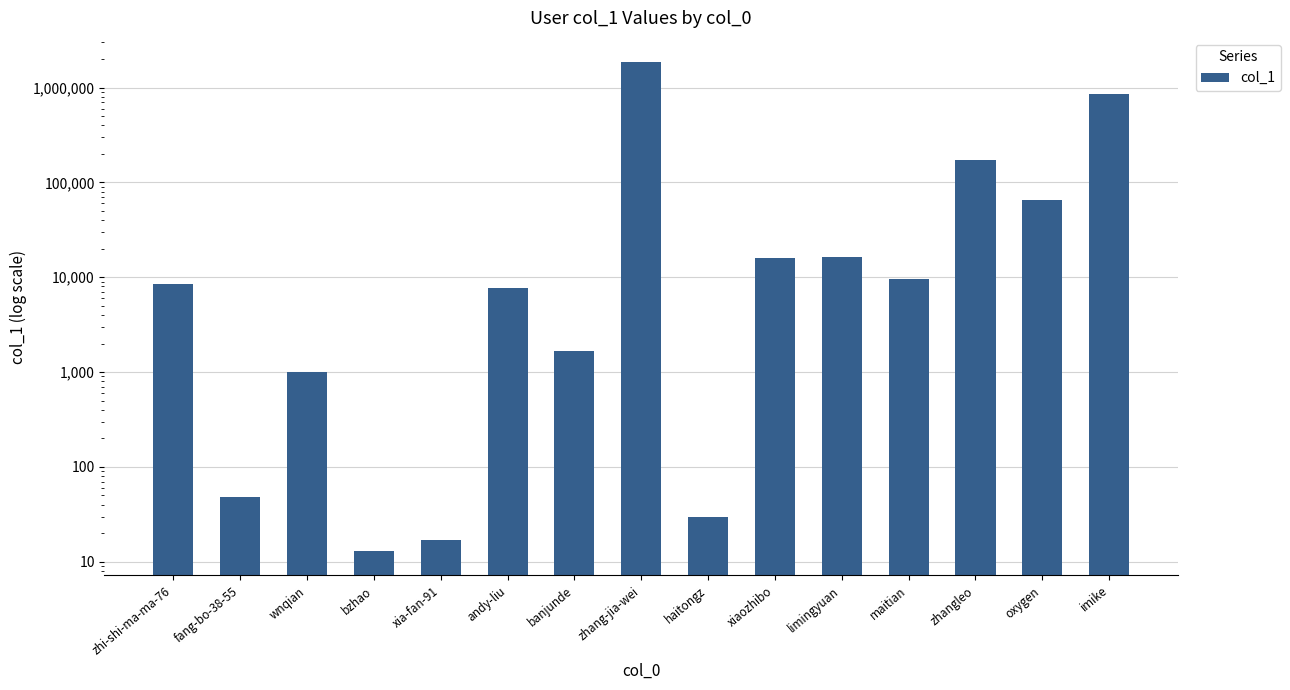

Rank the categories by value from highest to lowest.

zhang-jia-wei, imike, zhangleo, oxygen, limingyuan, xiaozhibo, maitian, zhi-shi-ma-ma-76, andy-liu, banjunde, wnqian, fang-bo-38-55, haitongz, xia-fan-91, bzhao